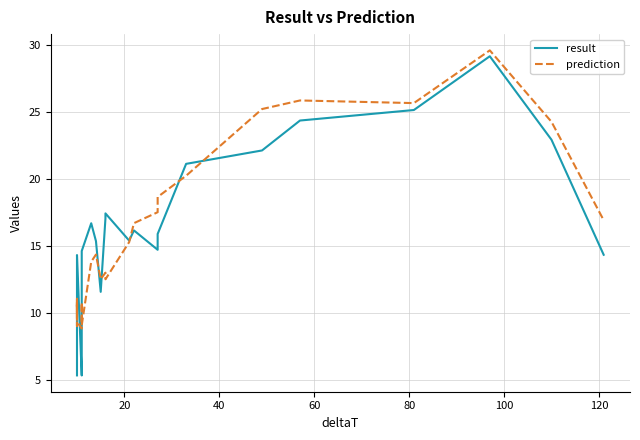

What is the difference between the maximum and minimum values in the result series?

23.9